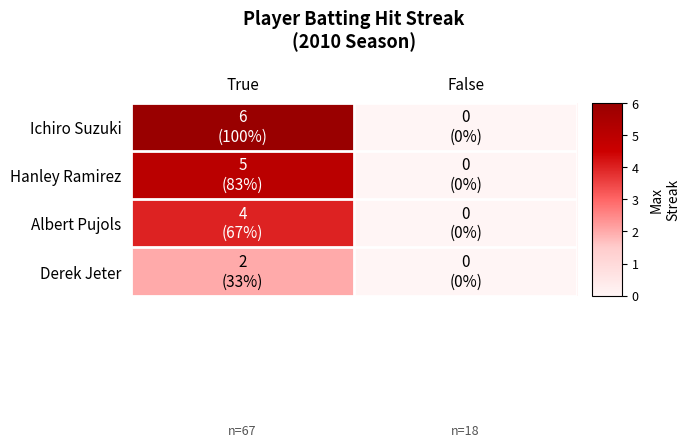

At how many categories does at least one series exceed 3?

1